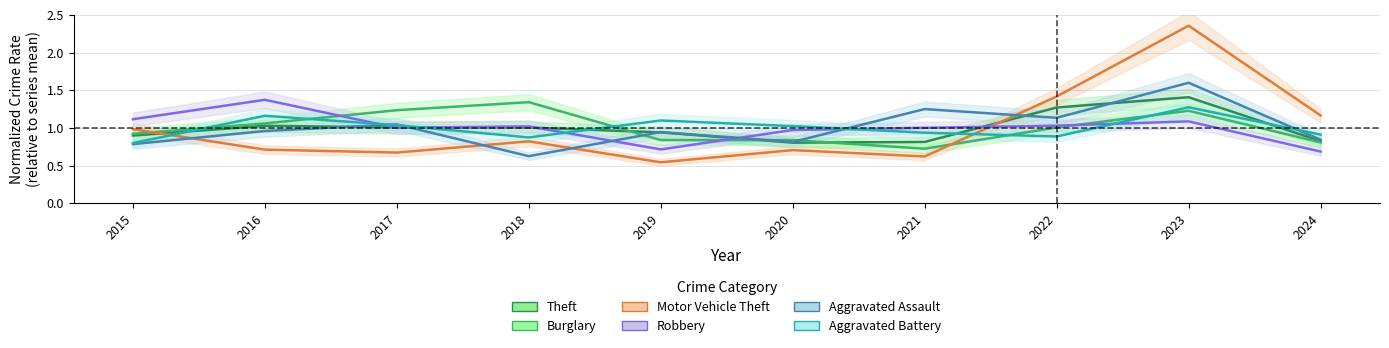

What value does the Theft series have at 2019?

0.9